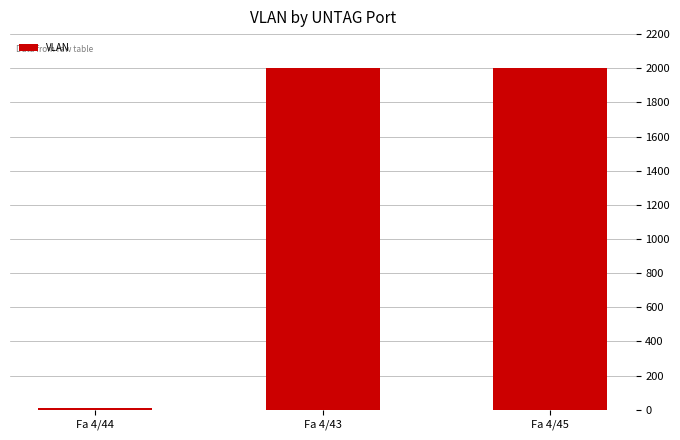

At which label is the value closest to 1007?

Fa 4/43